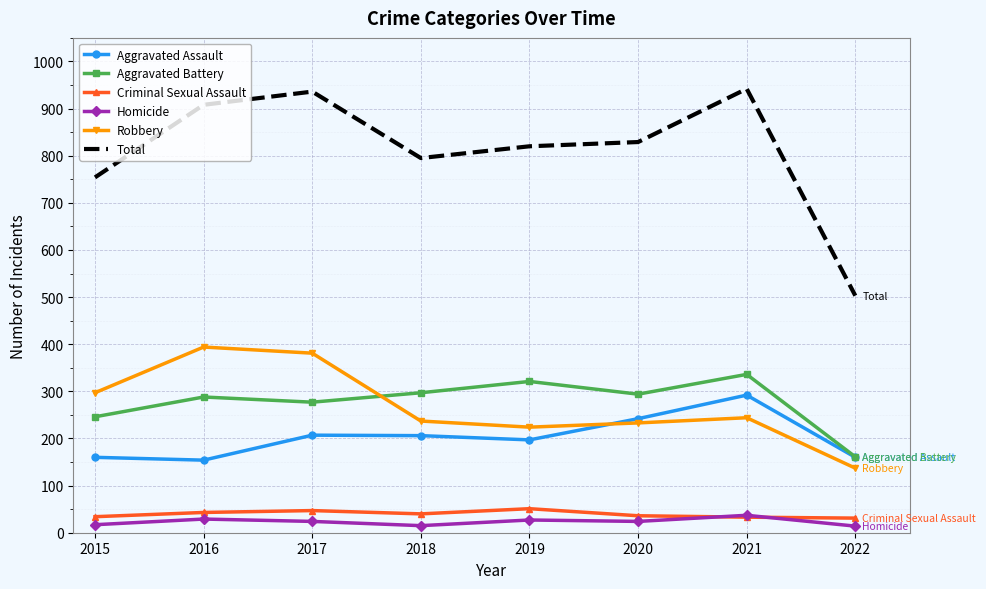

True or false: Total has a value of 1281 at 2019.

False